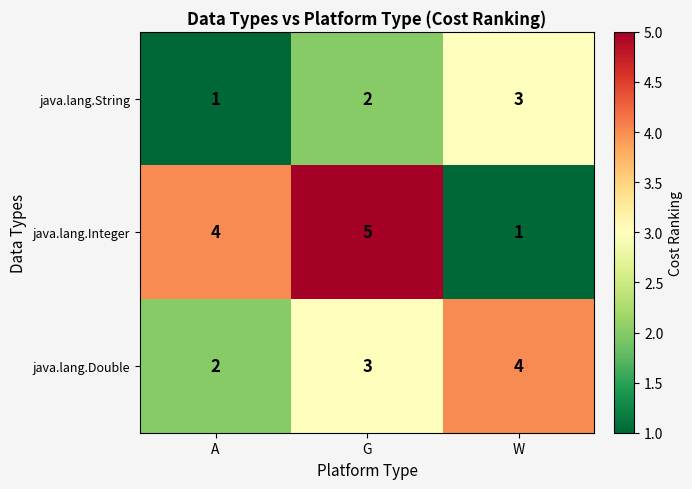

The java.lang.Integer series shows 1 at W. True or false?

True